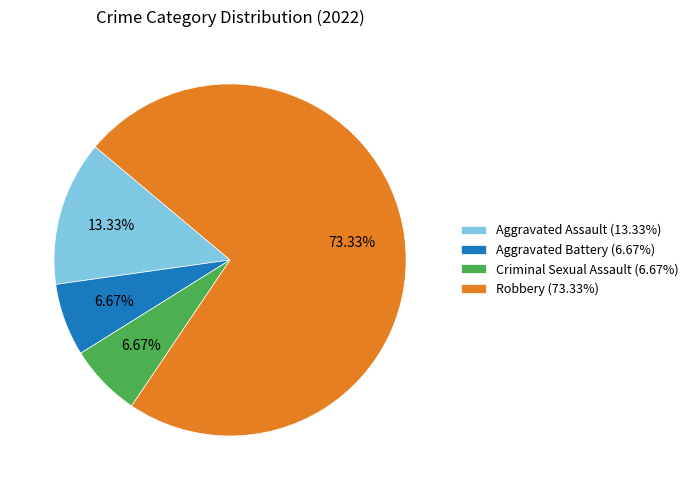

Approximately how many times larger is the value at Aggravated Assault (13.33%) compared to Aggravated Battery (6.67%)?

2.0